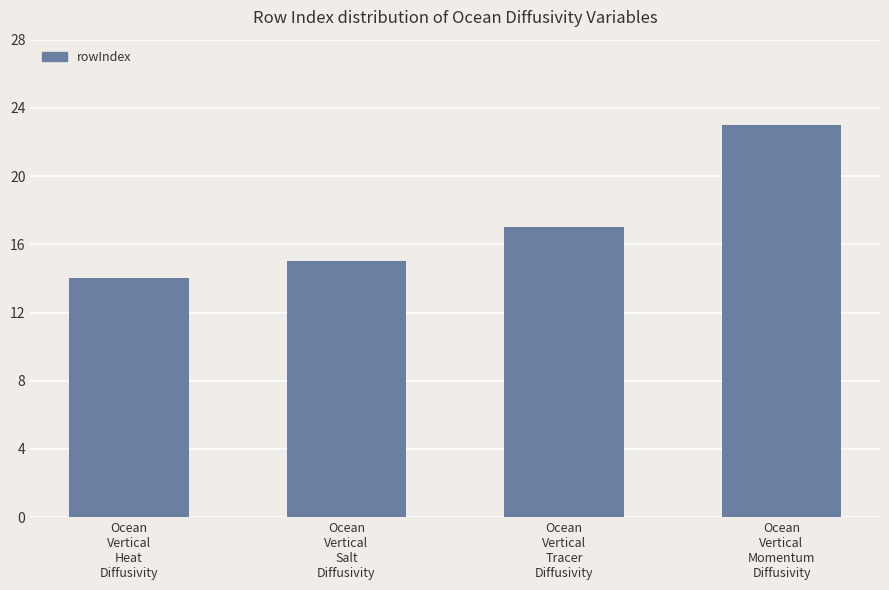

What position from the right is Ocean
Vertical
Heat
Diffusivity?

4